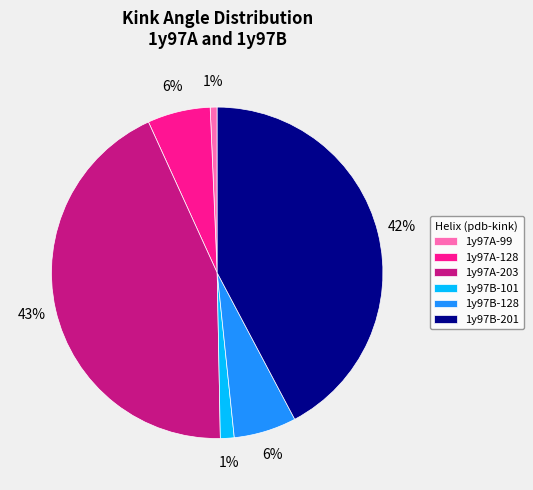

Is there any slice that represents more than half of the pie?

No